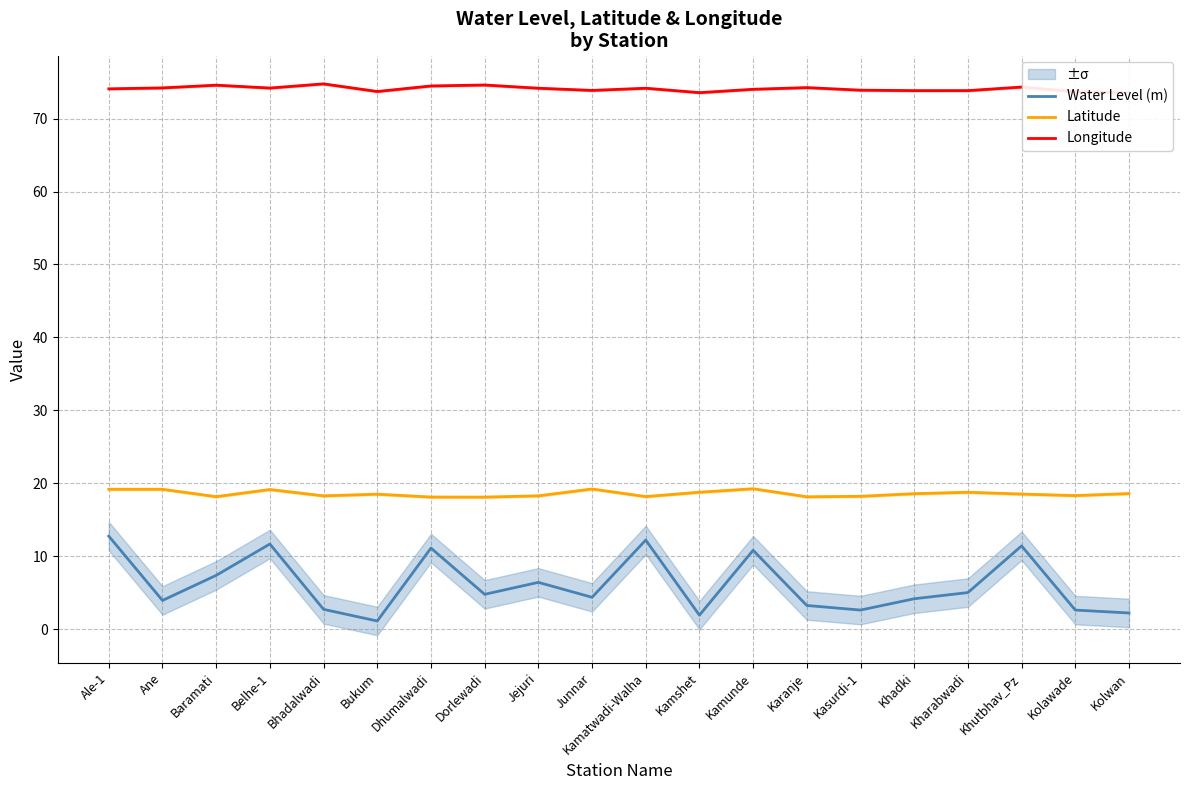

What position from the left is Khutbhav_Pz?

18